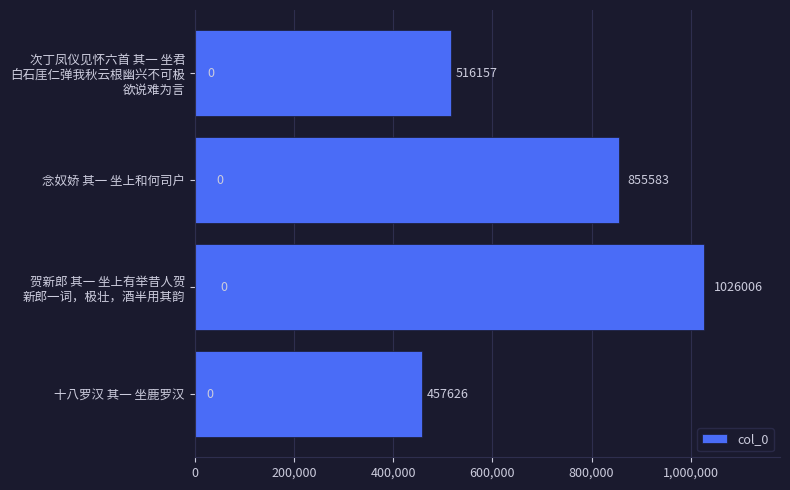

True or false: the data shows 300908 at 念奴娇 其一 坐上和何司户.

False